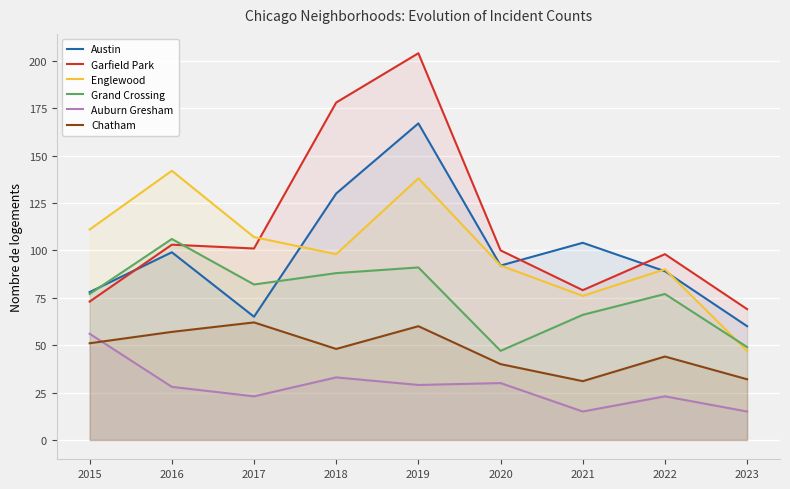

The Grand Crossing series shows 135 at 2015. True or false?

False